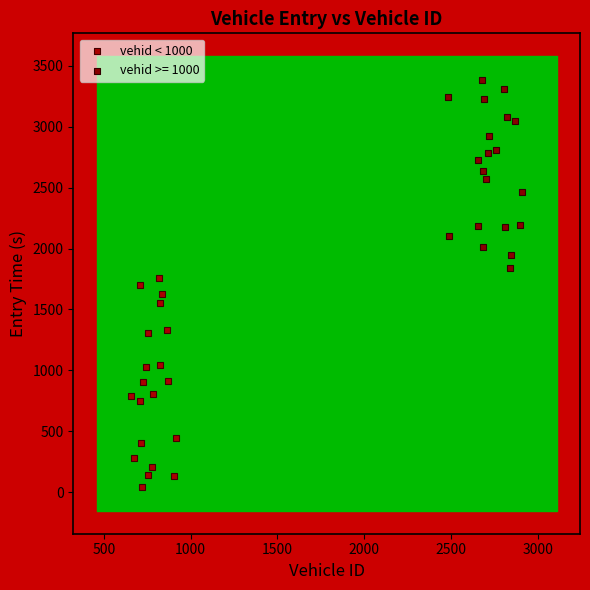

Which series reaches the maximum Y coordinate?

vehid >= 1000